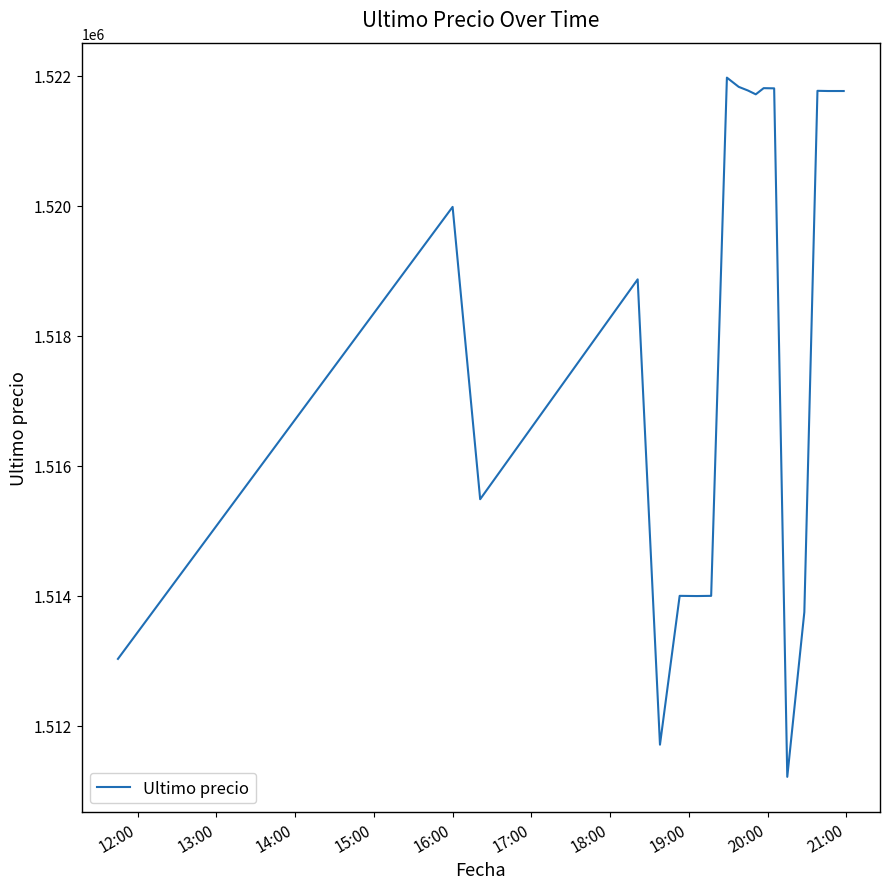

What is the difference between the maximum and minimum values?

10759.0